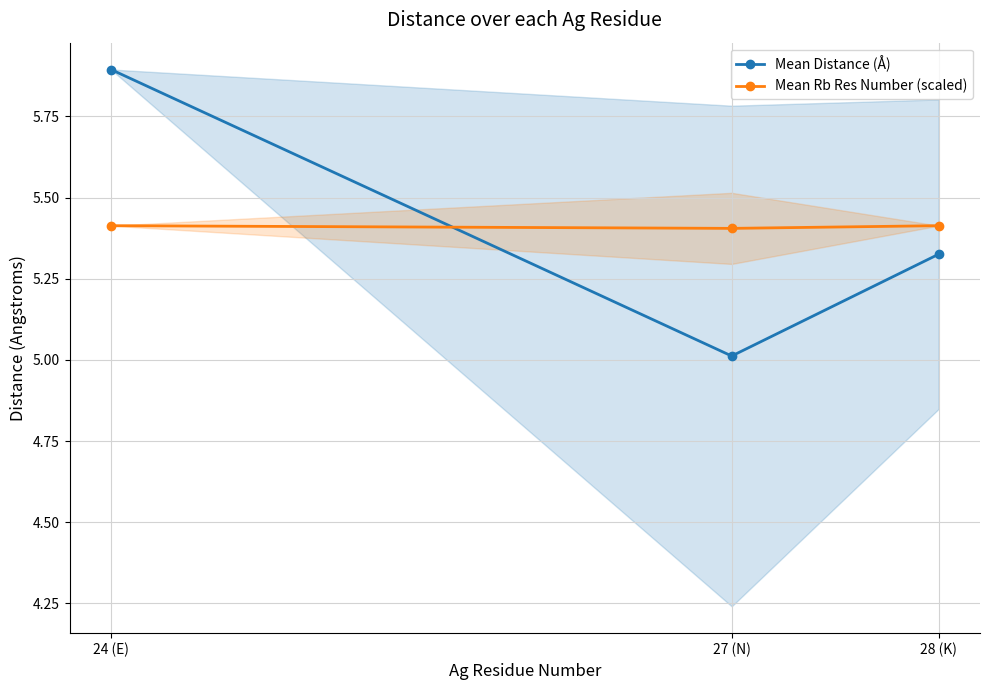

Which has a higher value, 24 (E) or 27 (N)?

24 (E)